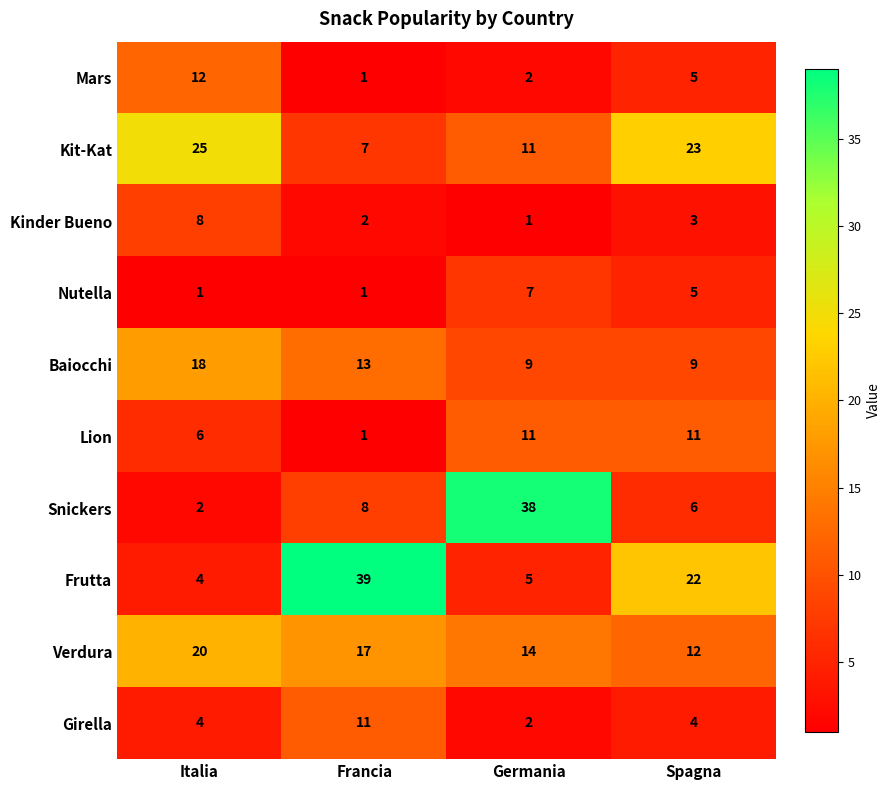

Which series has the largest total across all categories?

Frutta